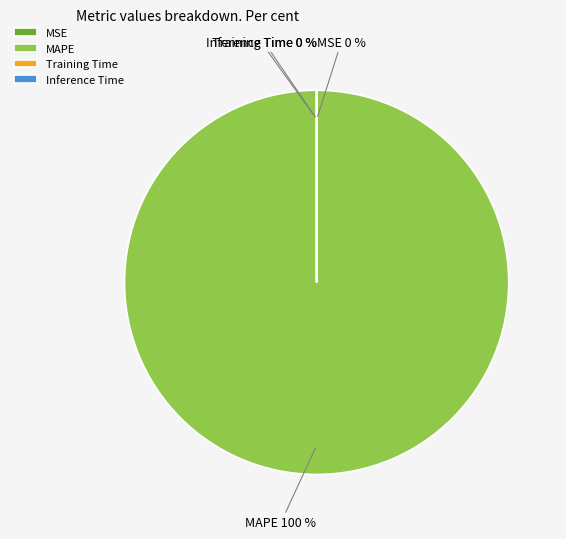

What percentage is the MAPE slice, to the nearest percent?

100%